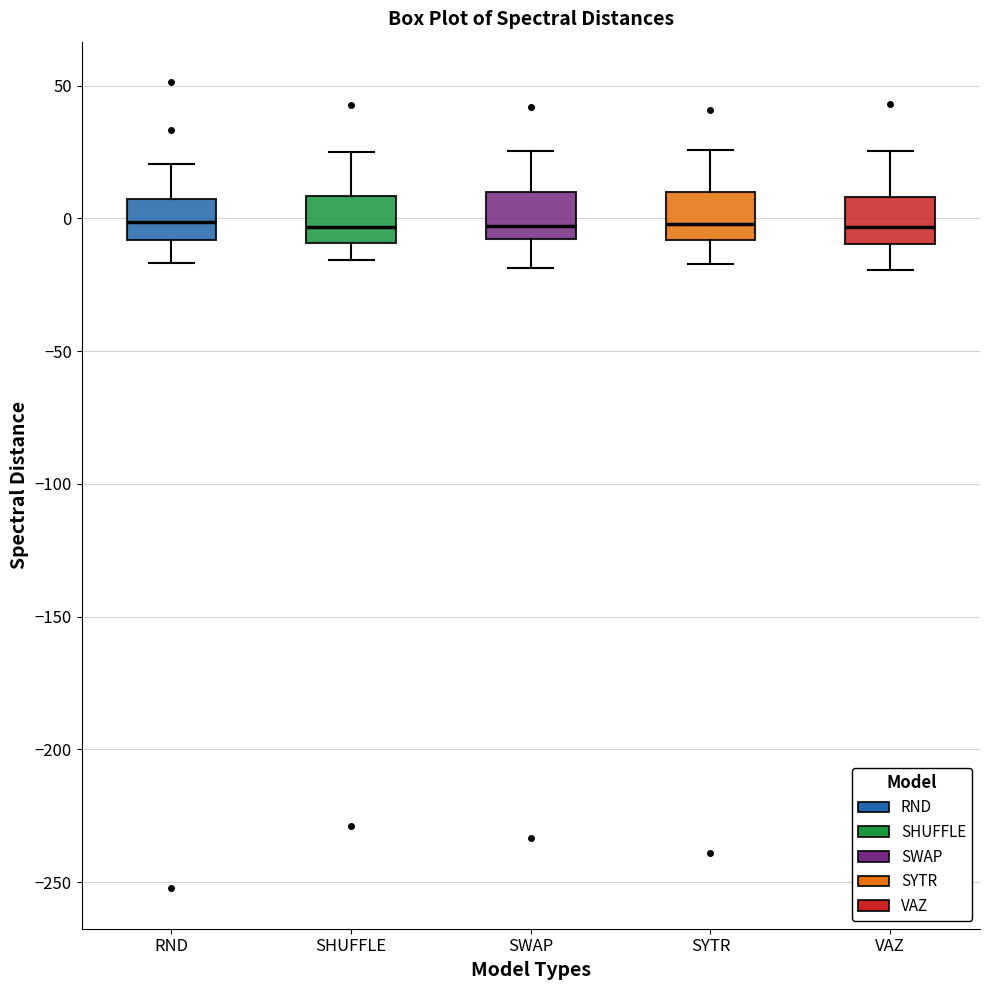

Where is the lower edge of the box for SYTR on the y-axis? The values are not printed on the chart, so give them approximately, as read against the axis.

-10